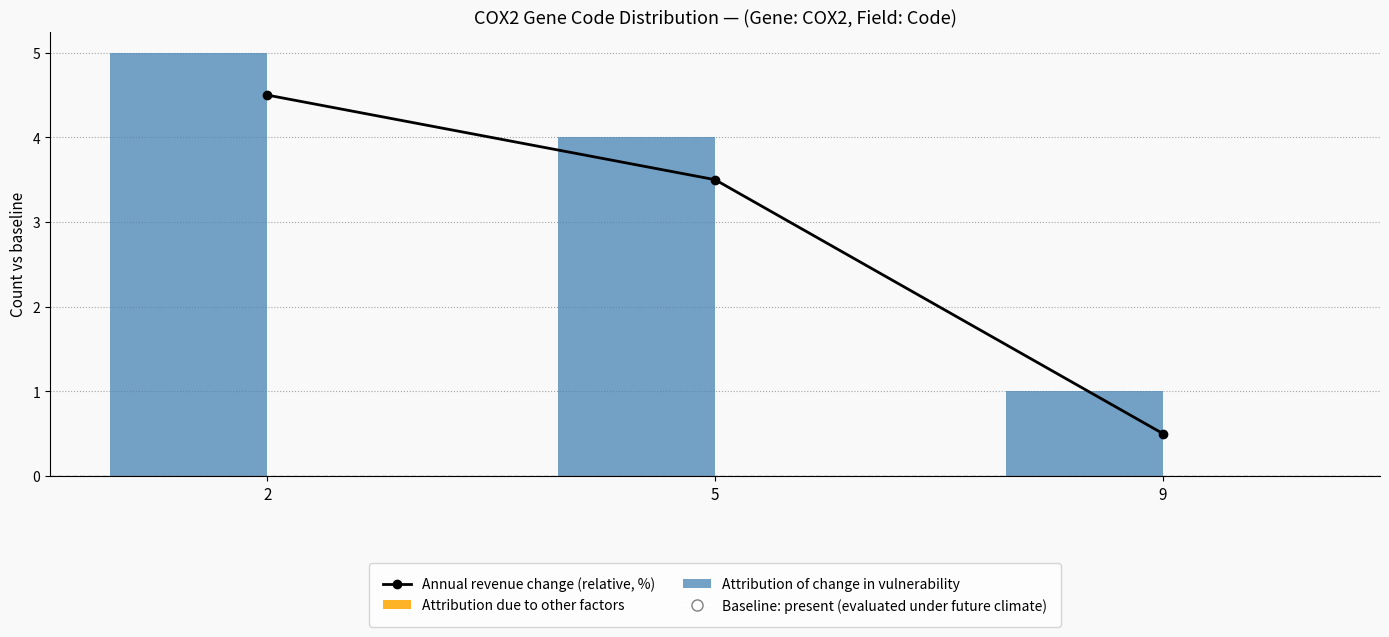

At which category is the sum across all series the highest?

2